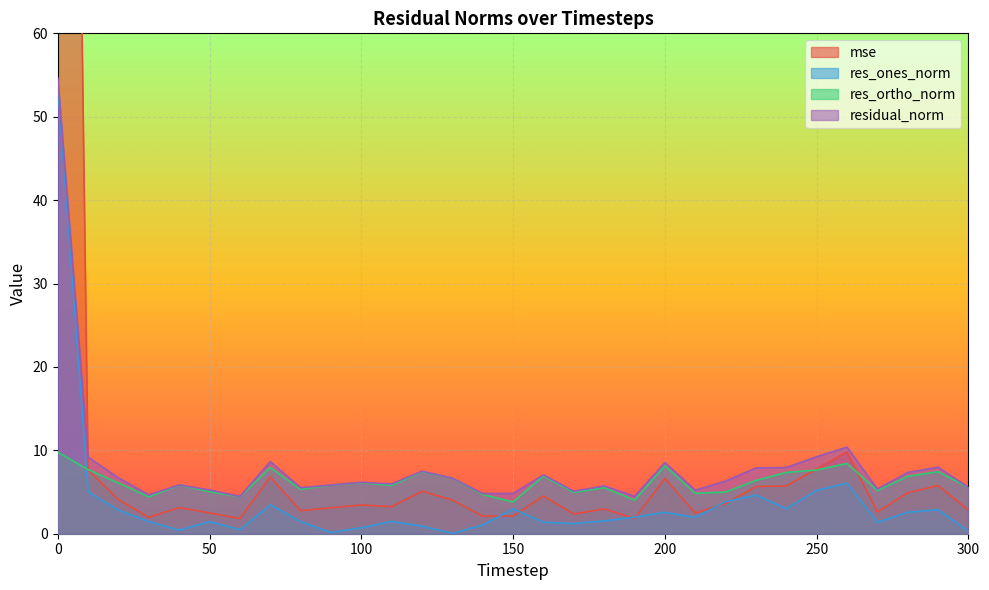

The res_ones_norm series shows 0.9 at 120. True or false?

True